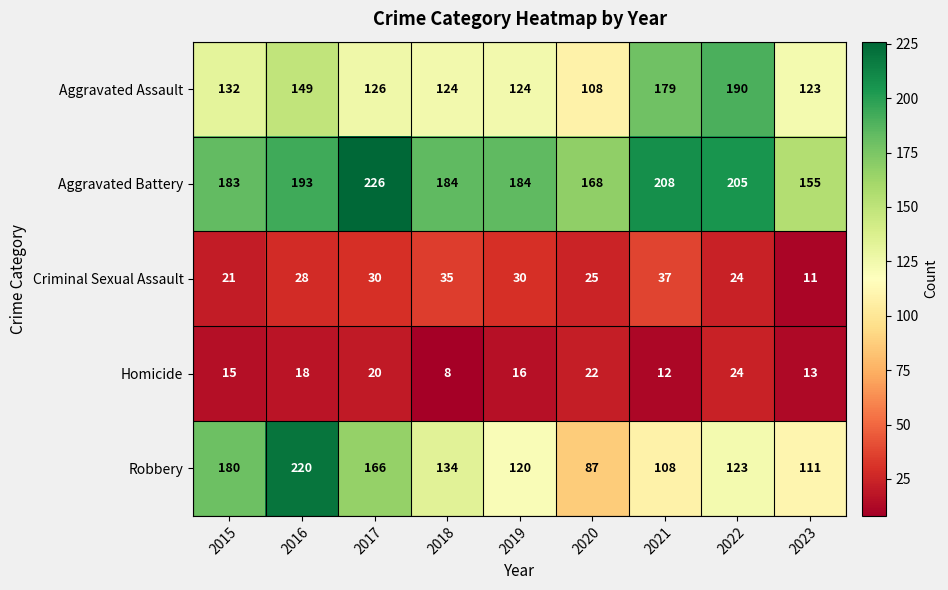

What is the difference between the second highest and second lowest values in the Robbery series?

72